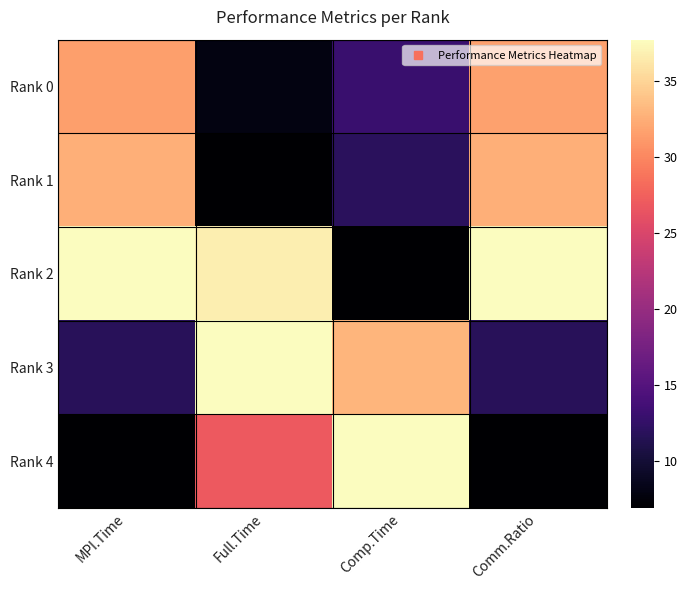

Between Comp.Time and Comm.Ratio, which series saw the biggest shift?

Rank 2